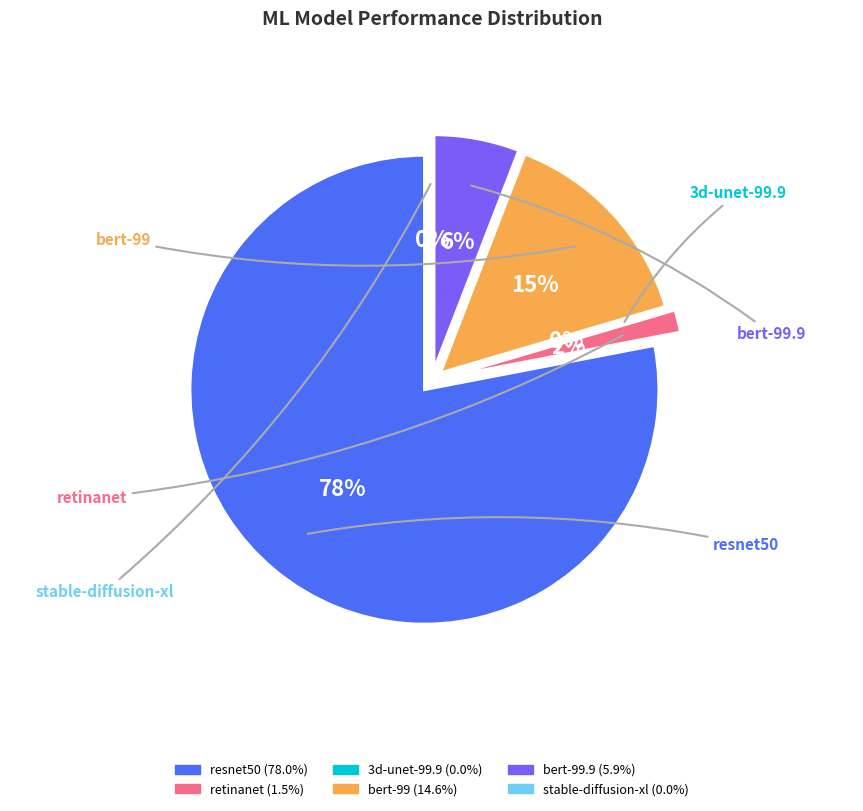

How many slices are in this pie chart?

6